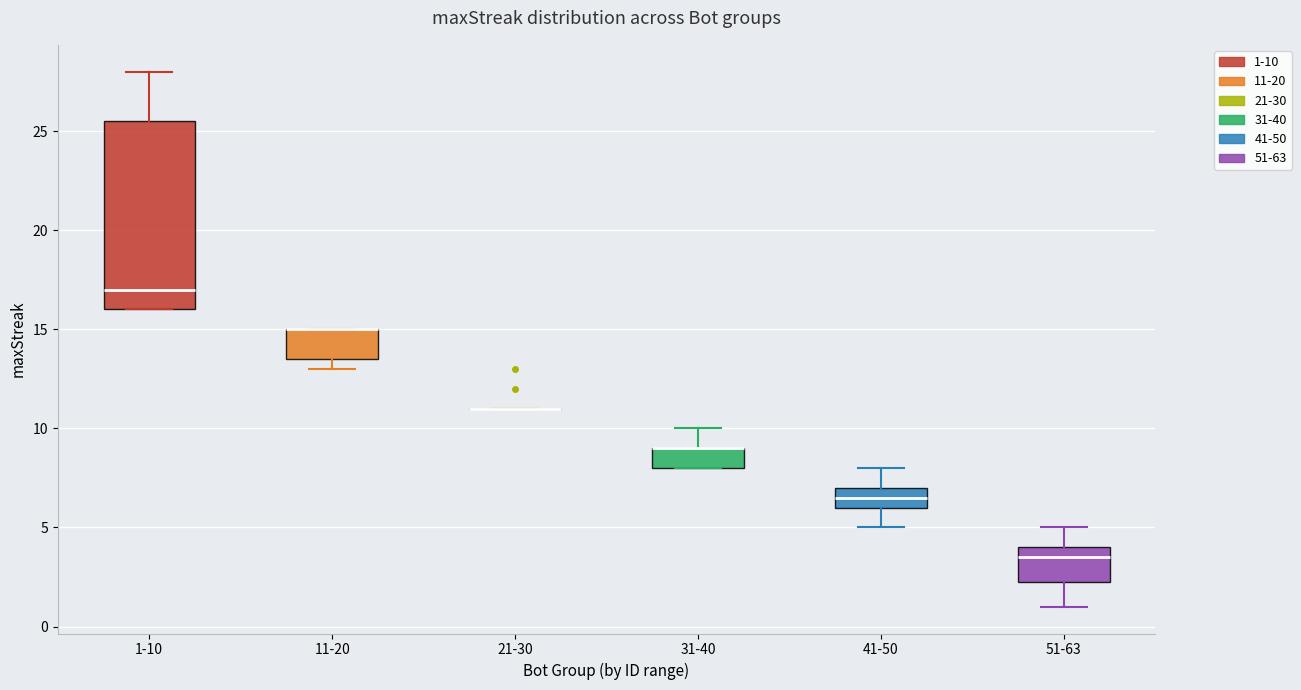

Reading left to right, read every box against the y-axis: the position of its median line, the range the box covers, and the ends of its whiskers. The values are not printed on the chart, so give them approximately, as read against the axis.

1-10: median 17.0, box 16.0 to 25.5, whiskers 16.0 to 28.0
11-20: median 15.0 (drawn on the box's upper edge), box 13.5 to 15.0, whiskers 13.0 to 15.0
21-30: box collapsed to a line at 11.0, whiskers 11.0 to 11.0
31-40: median 9.0 (drawn on the box's upper edge), box 8.0 to 9.0, whiskers 8.0 to 10.0
41-50: median 6.5, box 6.0 to 7.0, whiskers 5.0 to 8.0
51-63: median 3.5, box 2.5 to 4.0, whiskers 1.0 to 5.0